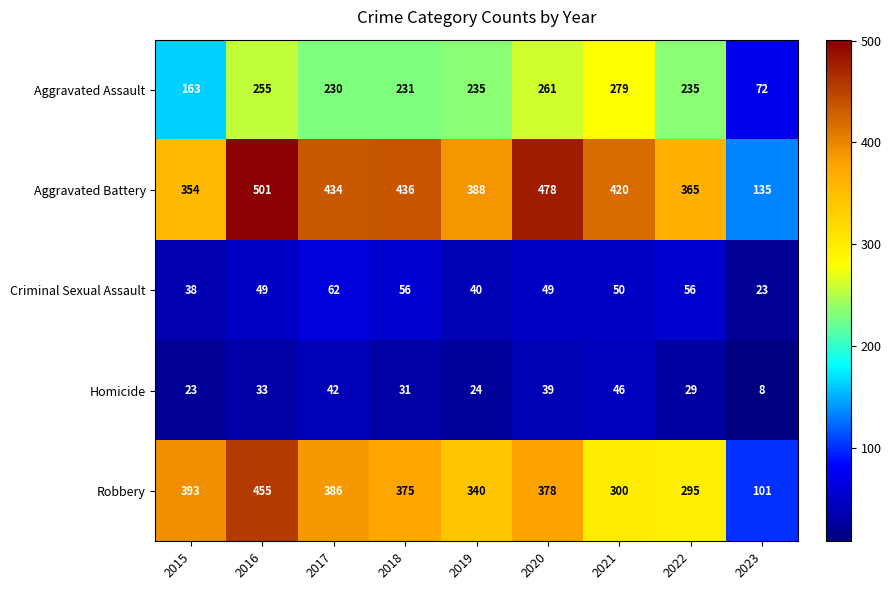

What is the approximate value of Robbery at 2016, to the nearest 10?

460